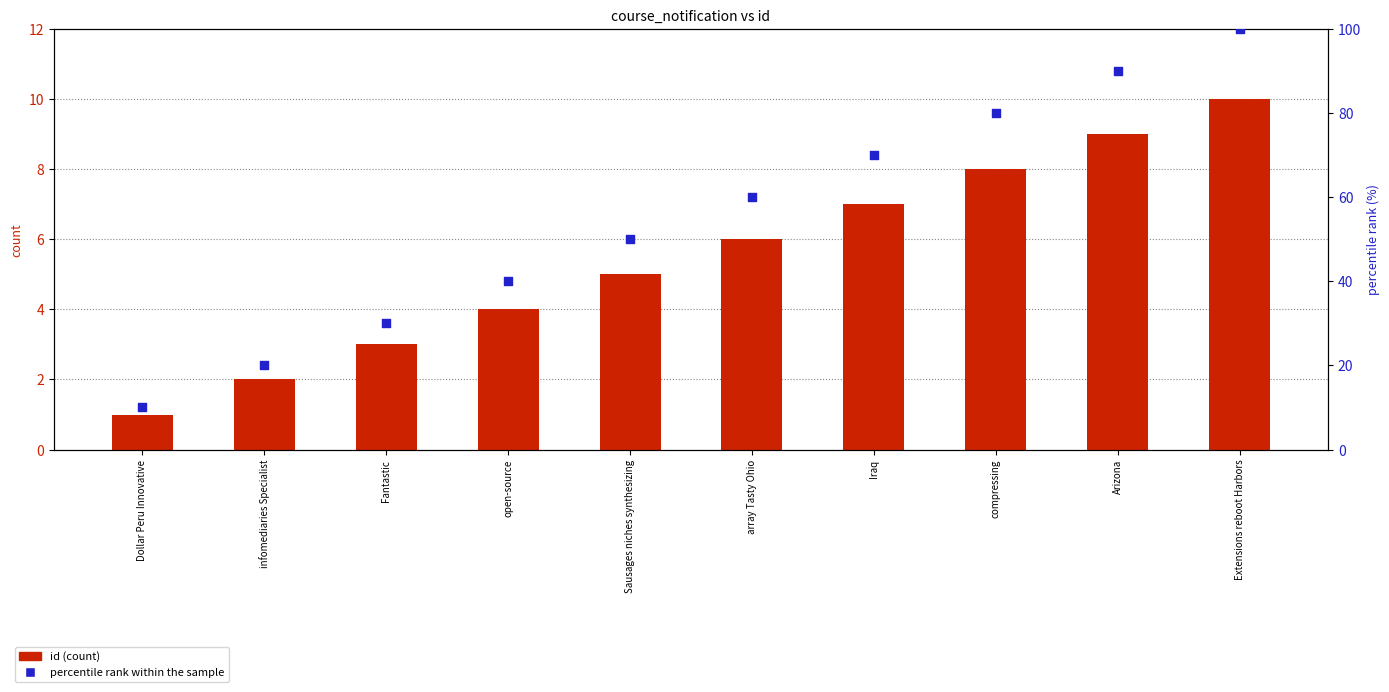

Which series has the largest total across all categories?

percentile rank within the sample